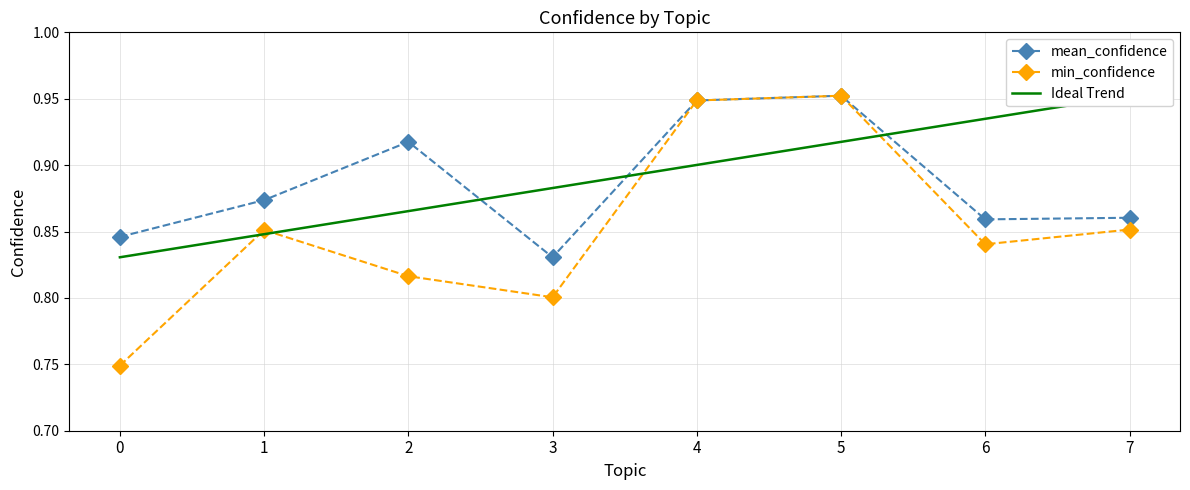

List the labels in order of Ideal Trend value, smallest first.

0, 1, 2, 3, 4, 5, 6, 7